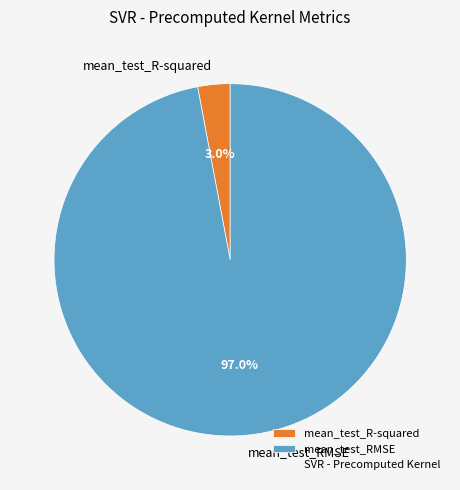

To the nearest percent, what is the combined percentage of mean_test_RMSE and mean_test_R-squared?

100%